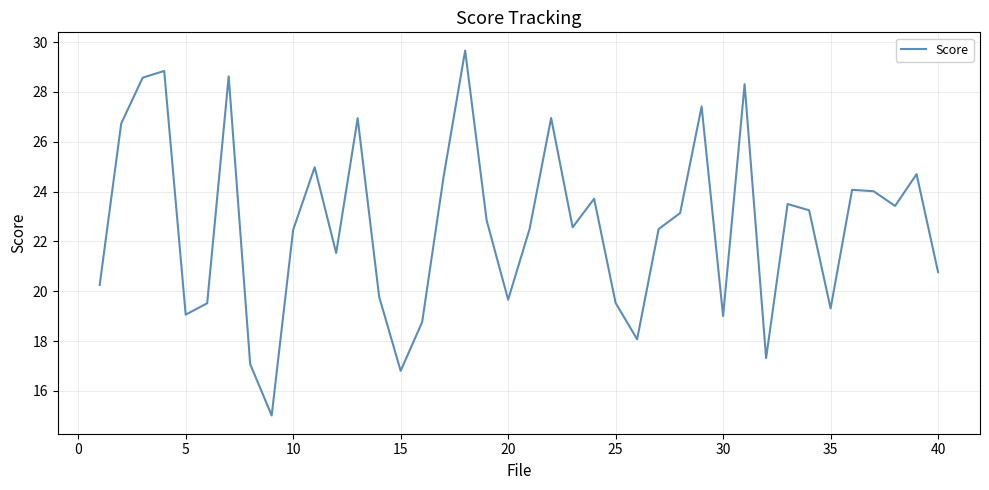

What is the maximum value shown in the chart?

29.7